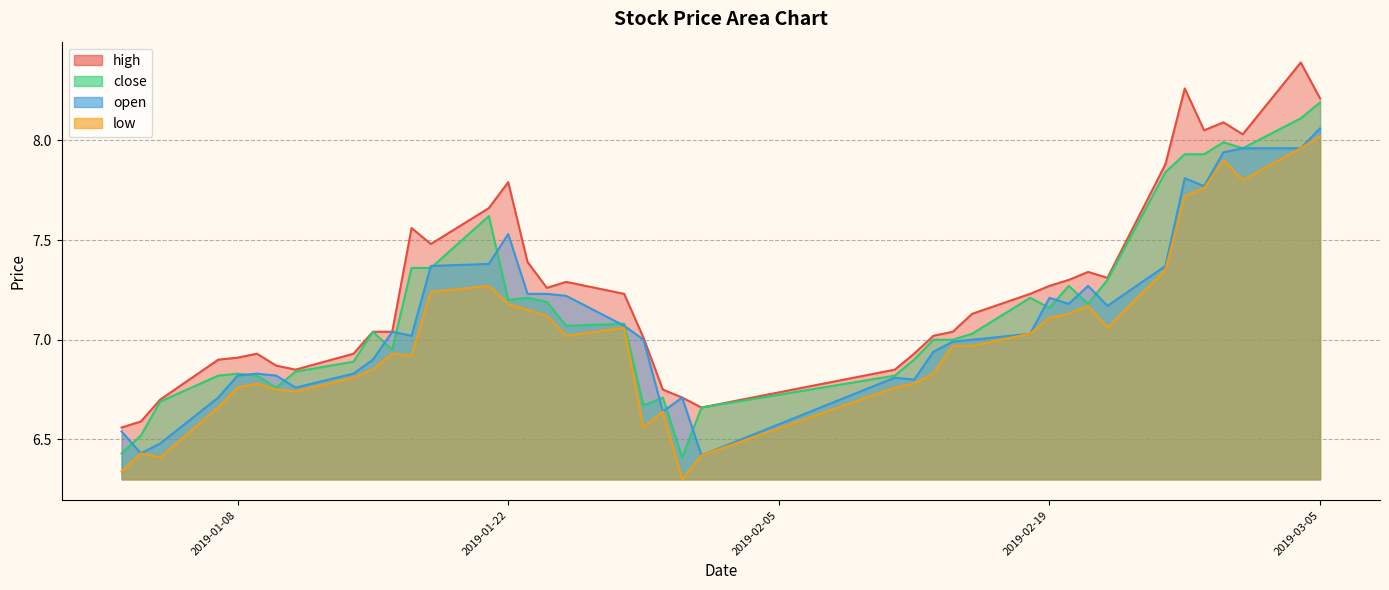

Which series has the largest total across all categories?

high